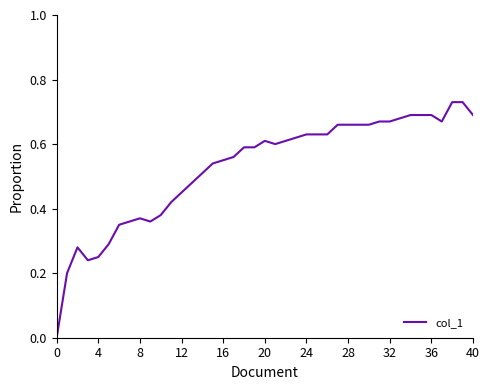

Does the chart have visible grid lines?

No